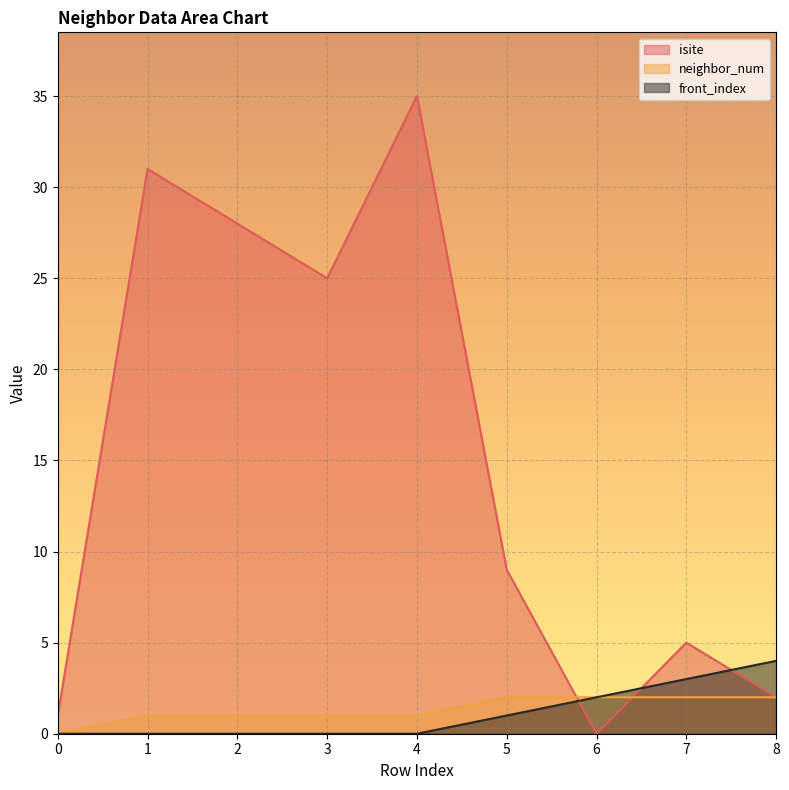

What are all the series names shown in the legend?

isite, neighbor_num, front_index